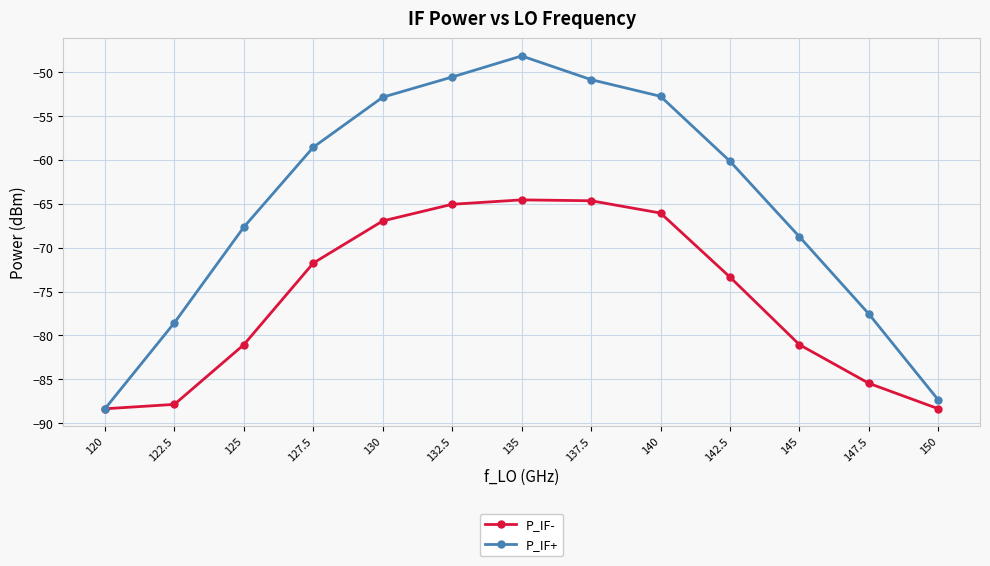

The value of P_IF- at 130 is -94.0. True or false?

False